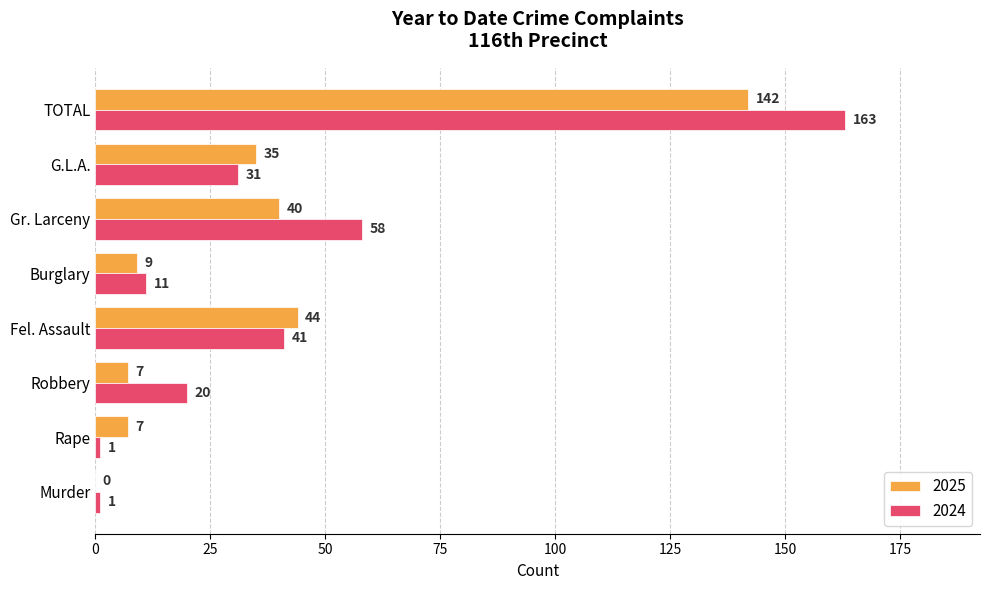

What are all the series names shown in the legend?

2025, 2024